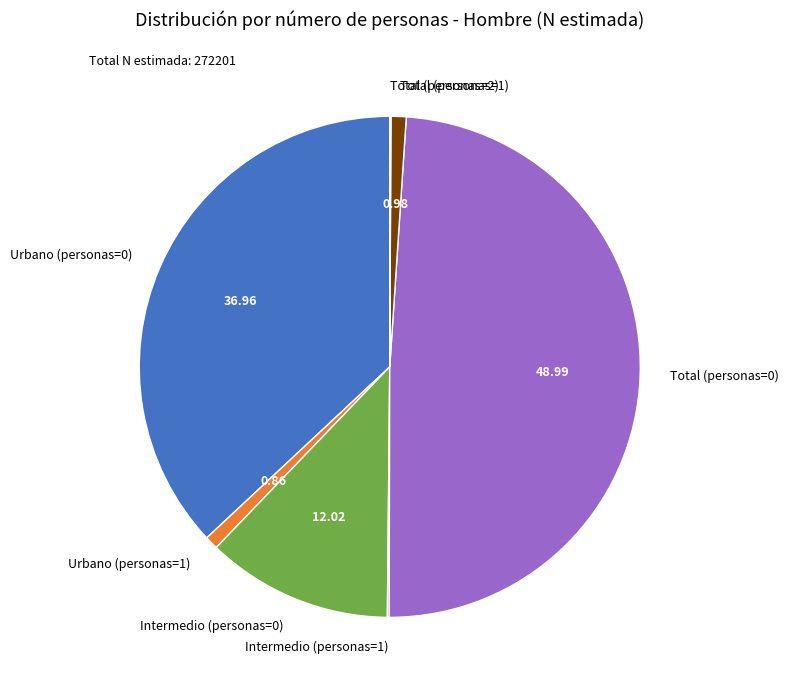

Approximately how many times larger is the value at Total (personas=0) compared to Intermedio (personas=0)?

4.1